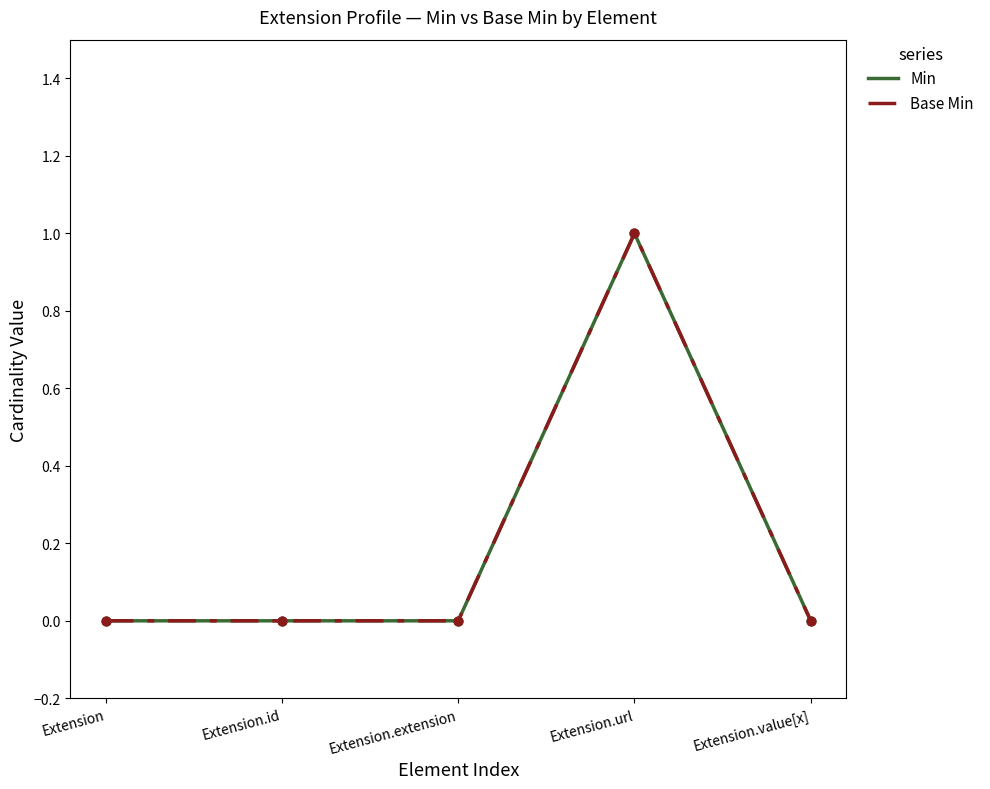

Is this an area chart (filled region under the line)?

No